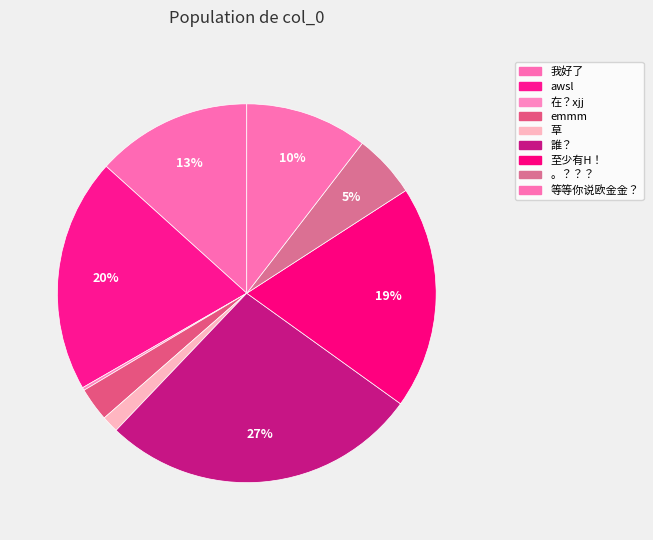

Which category has the biggest portion of the pie?

誰？